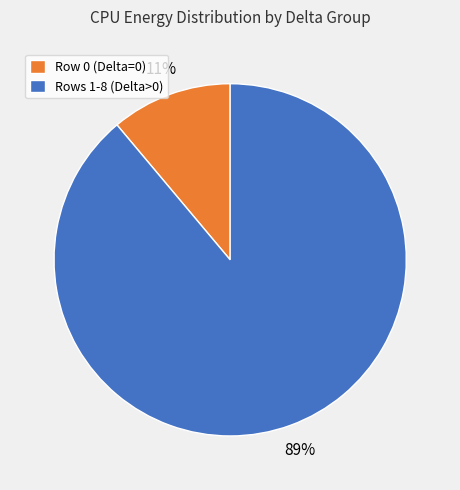

To the nearest percent, what is the difference between the largest and smallest slice percentages?

78%